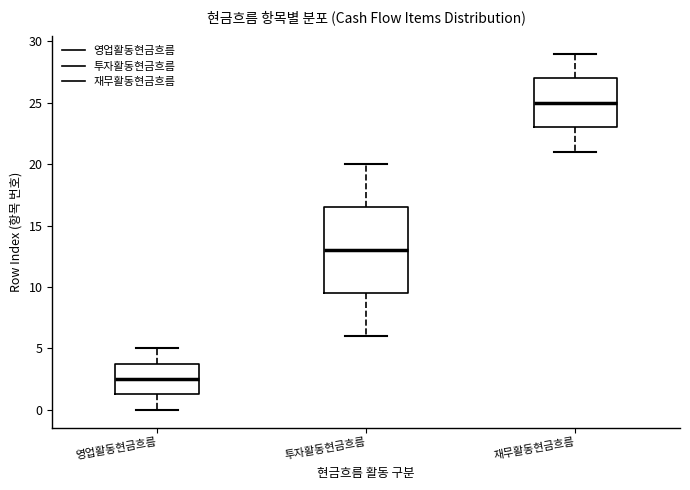

Reading left to right, transcribe this box plot: for each box, give where its median line is, the range the box spans, and where its two whiskers end, as read against the y-axis. The values are not printed on the chart, so give them approximately, as read against the axis.

영업활동현금흐름: median 2.5, box 1.5 to 4.0, whiskers 0.0 to 5.0
투자활동현금흐름: median 13.0, box 9.5 to 16.5, whiskers 6.0 to 20.0
재무활동현금흐름: median 25.0, box 23.0 to 27.0, whiskers 21.0 to 29.0